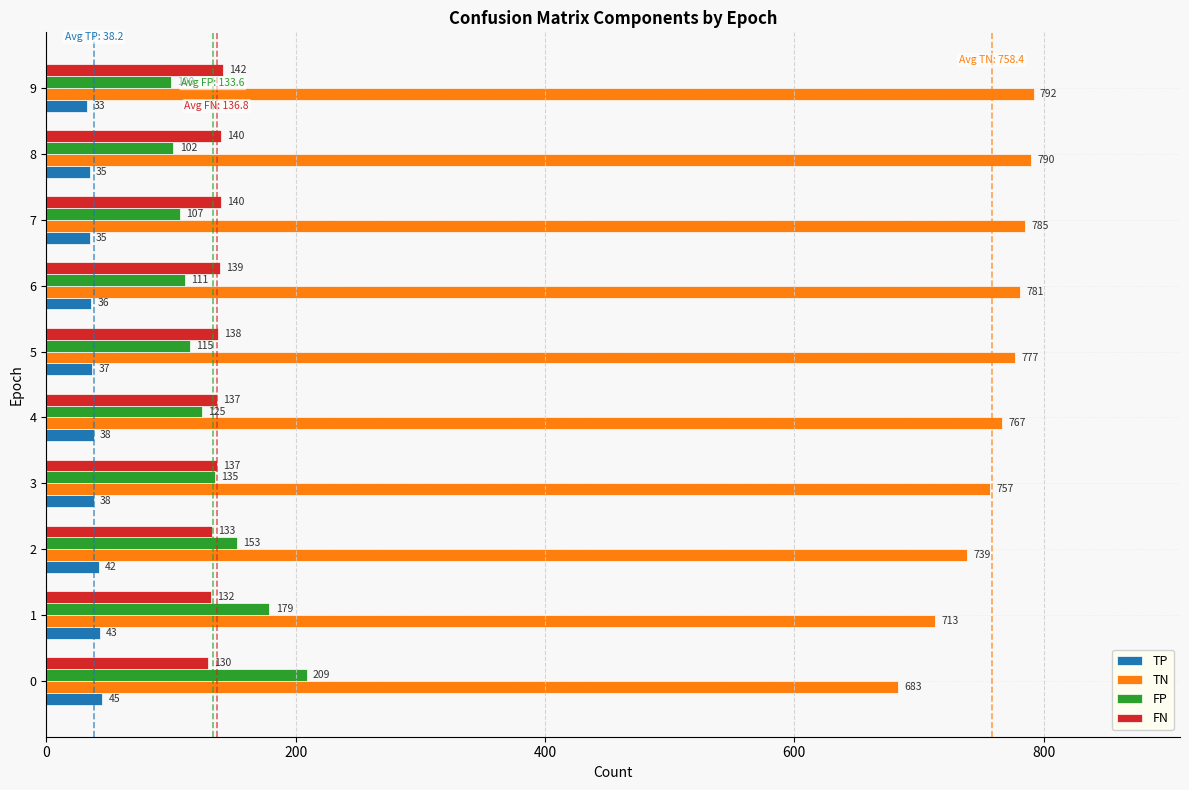

True or false: FN has a value of 51 at 9.

False